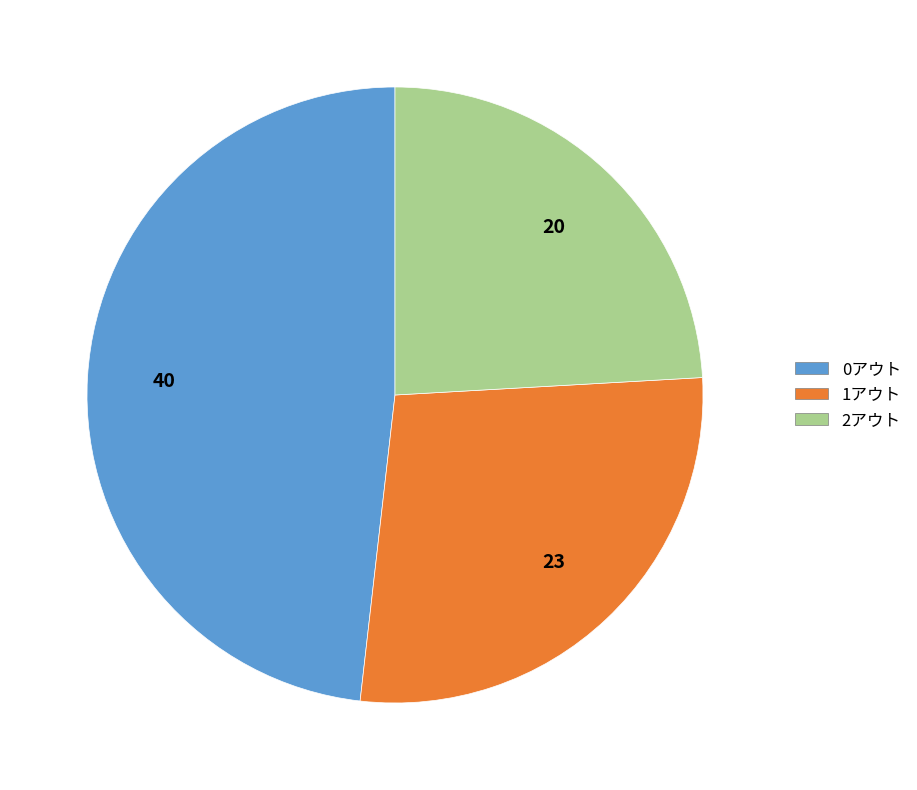

The 0アウト slice represents 48% of the pie. True or false?

True